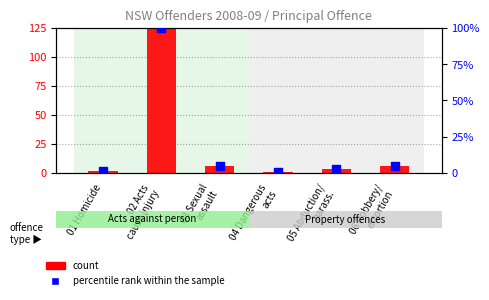

Which series has the largest total across all categories?

count